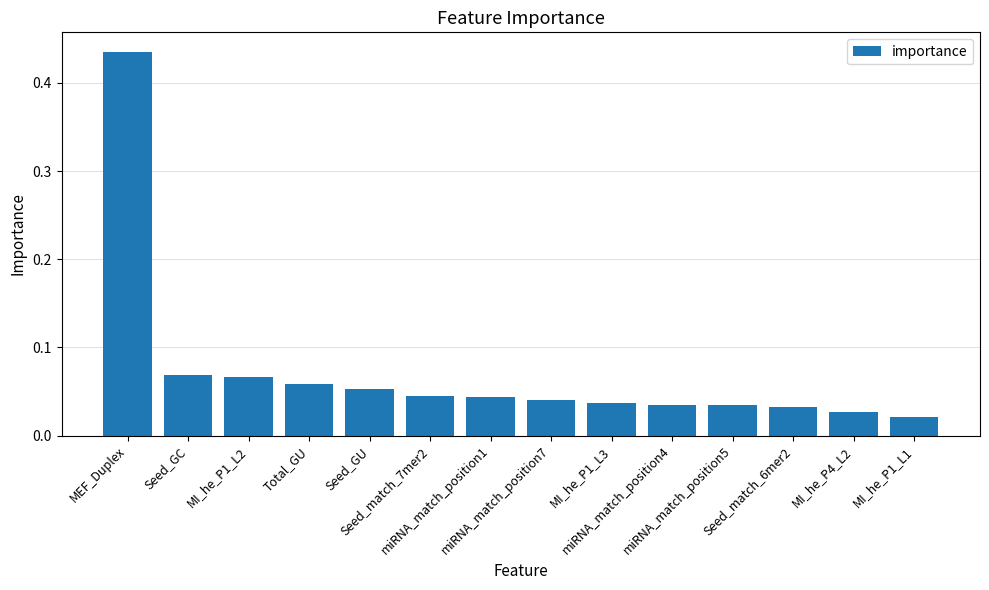

What is the sum of all values?

1.0